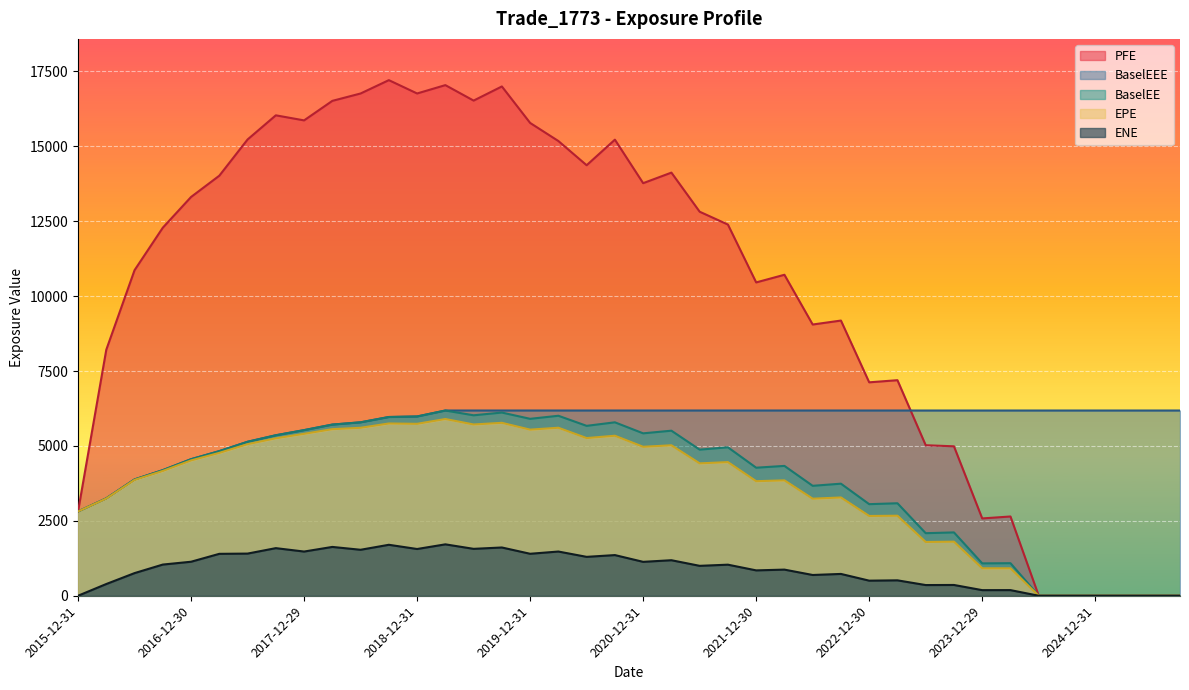

What position from the left is 2020-06-30?

19